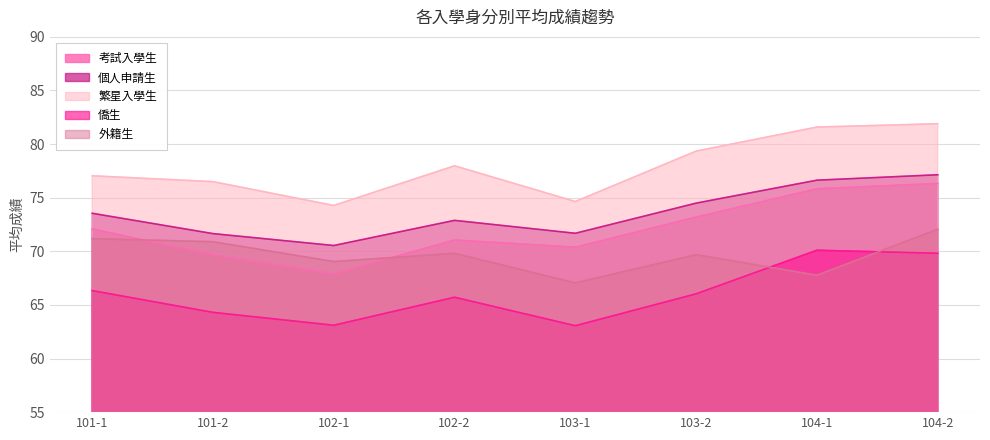

True or false: 考試入學生 has more than 2 points higher than both neighbors.

False